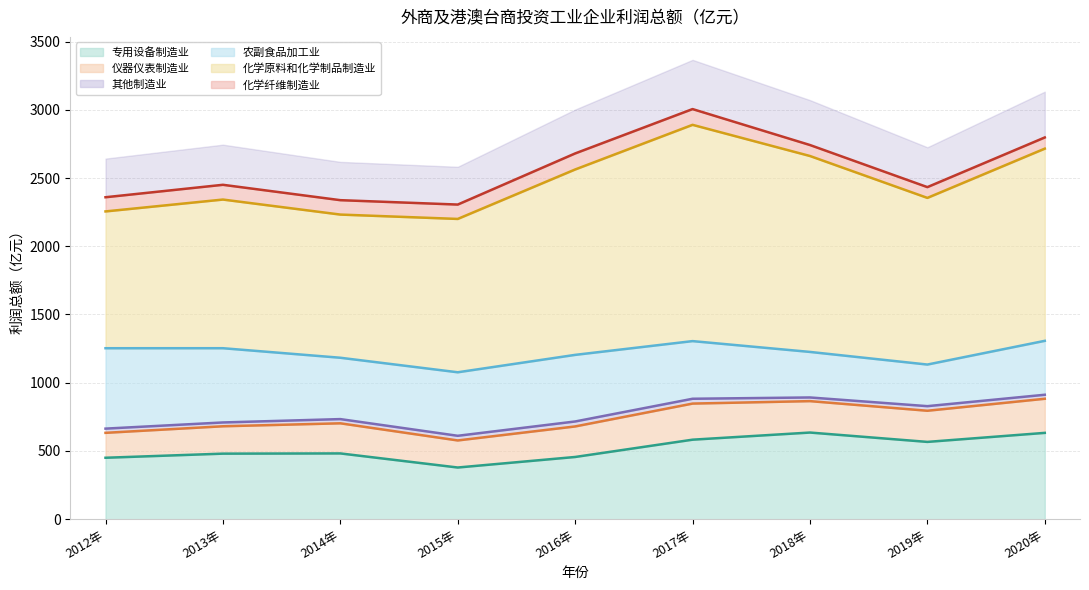

True or false: 化学原料和化学制品制造业 and 专用设备制造业 cross at least once.

False